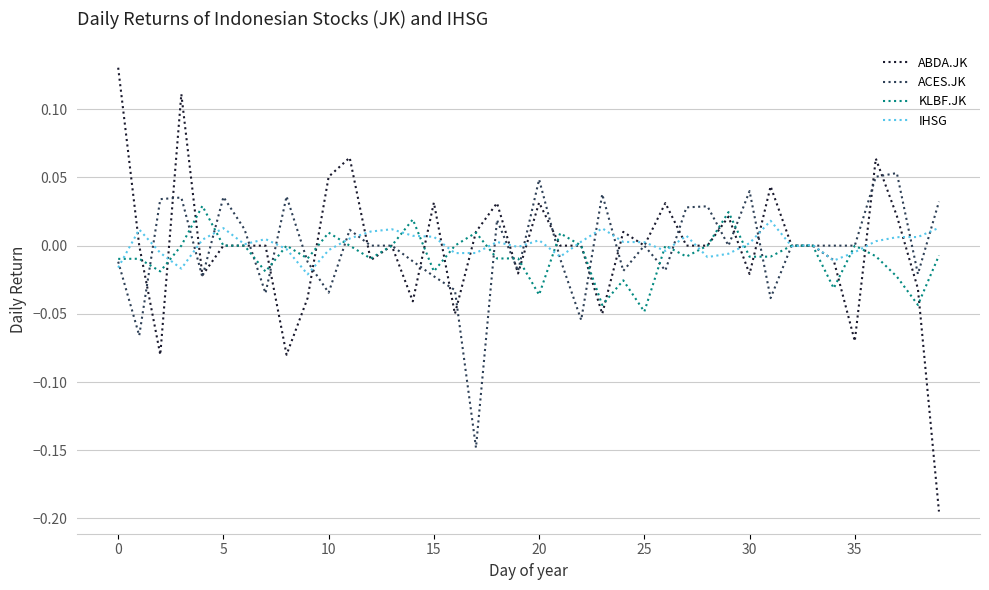

Which series has the widest spread of values?

ABDA.JK